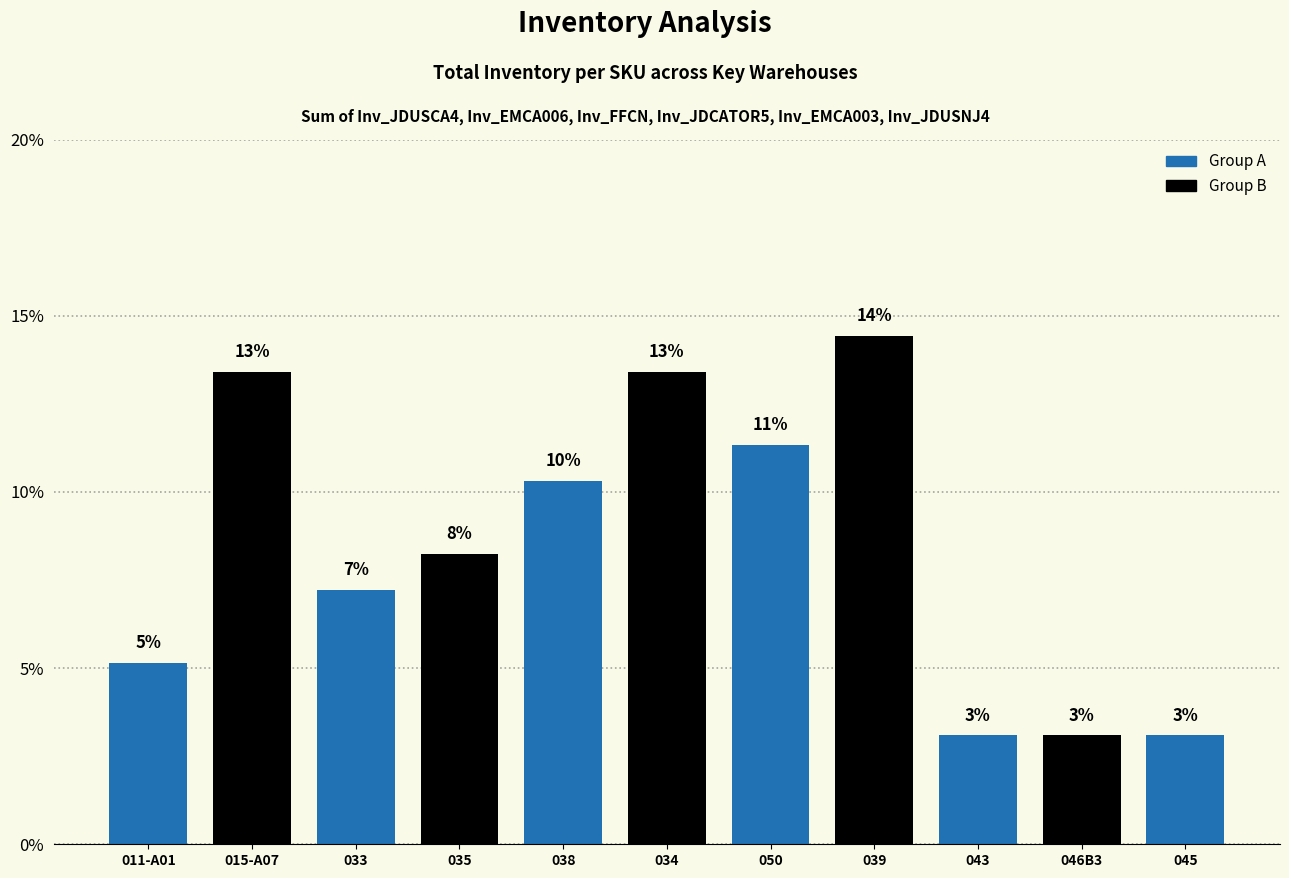

What is the difference between the values at 050 and 033?

4.1